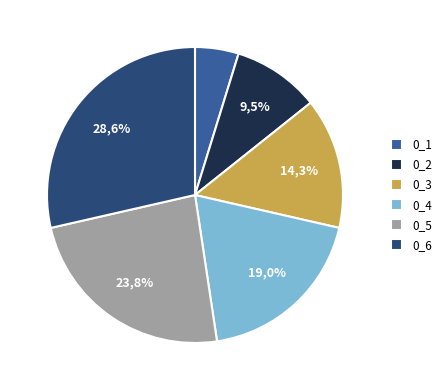

Is there a majority slice in this chart?

No